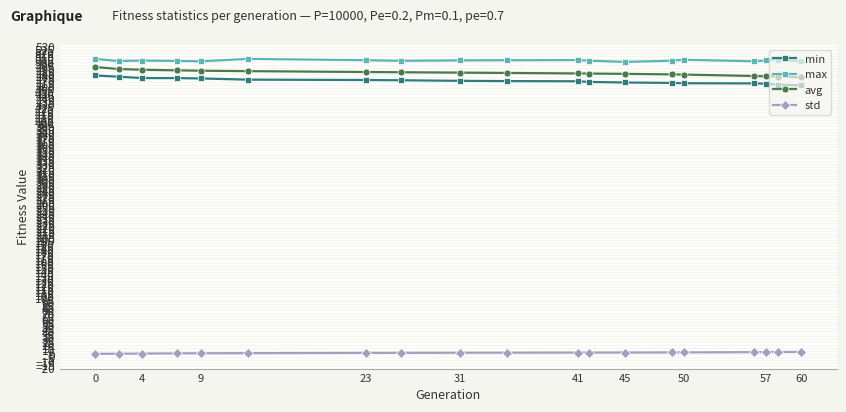

What is the minimum value for max?

503.5